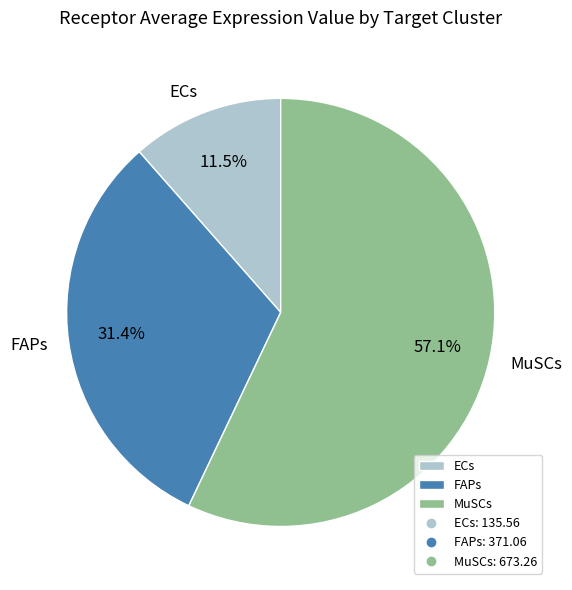

Which category has the biggest portion of the pie?

MuSCs